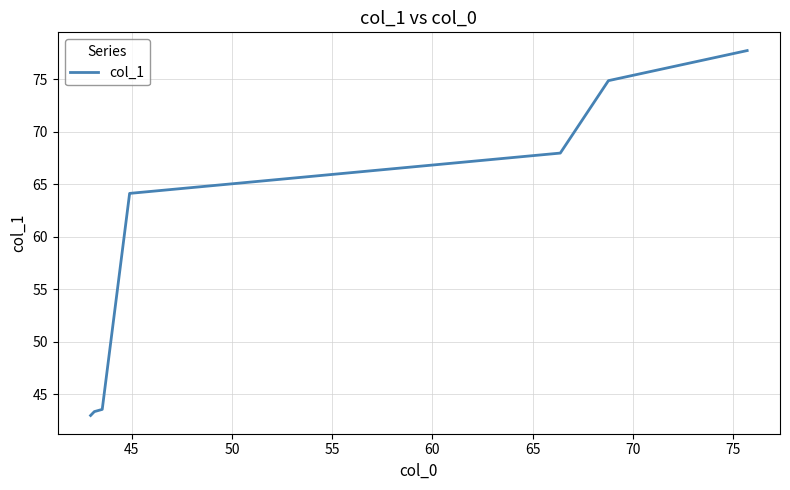

What is the difference between the maximum and minimum values?

34.8